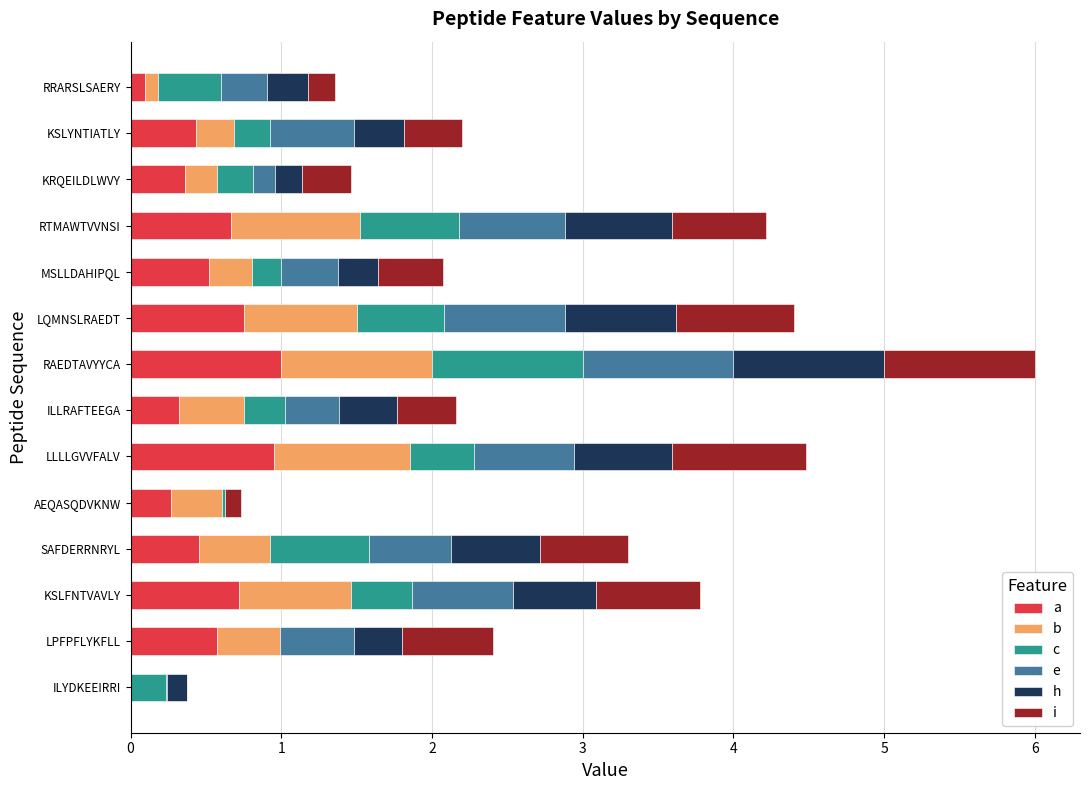

At which category is the sum across all series the highest?

RAEDTAVYYCA